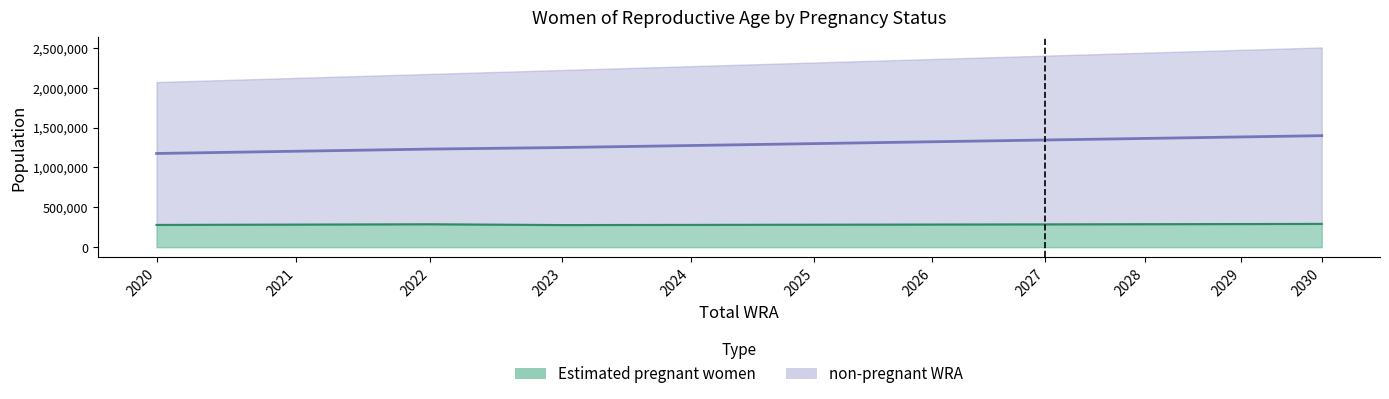

True or false: estimated_pregnant and total_wra intersect in this chart.

False